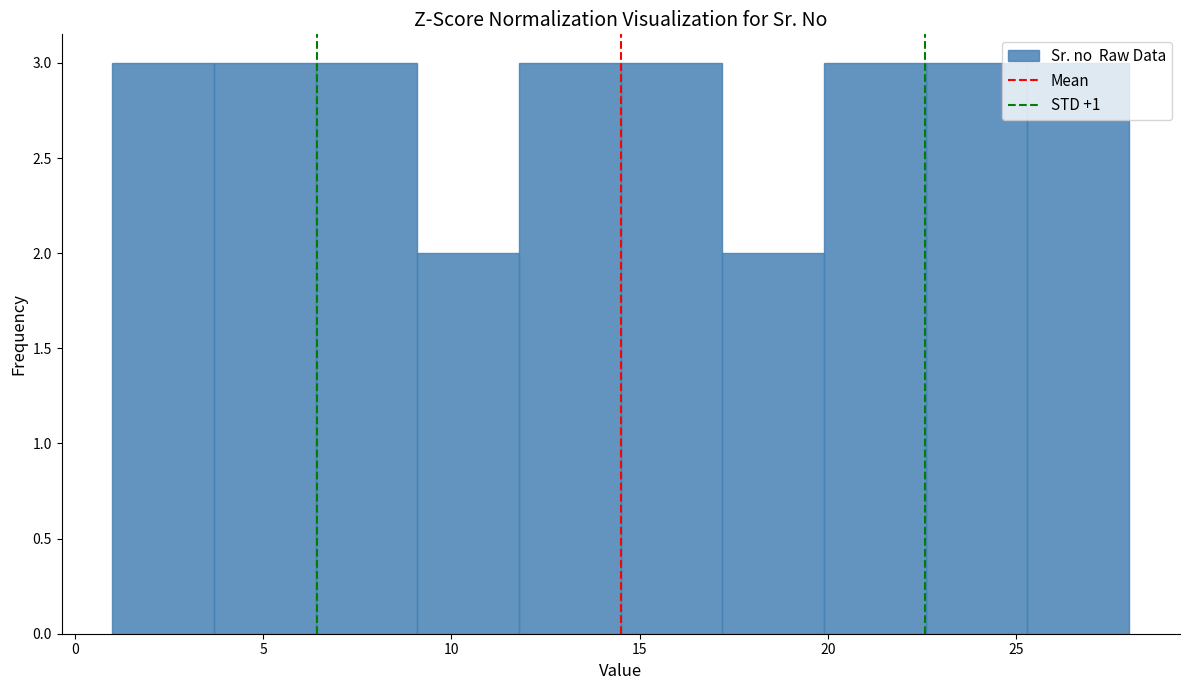

Reading left to right, transcribe this chart: for each bar, give the range it covers on the x-axis and its height. Neither the bar edges nor the heights are printed on the chart, so give them approximately, as read against the axes.

1.0 to 3.7: 3
3.7 to 6.4: 3
6.4 to 9.1: 3
9.1 to 11.8: 2
11.8 to 14.5: 3
14.5 to 17.2: 3
17.2 to 19.9: 2
19.9 to 22.6: 3
22.6 to 25.3: 3
25.3 to 28.0: 3